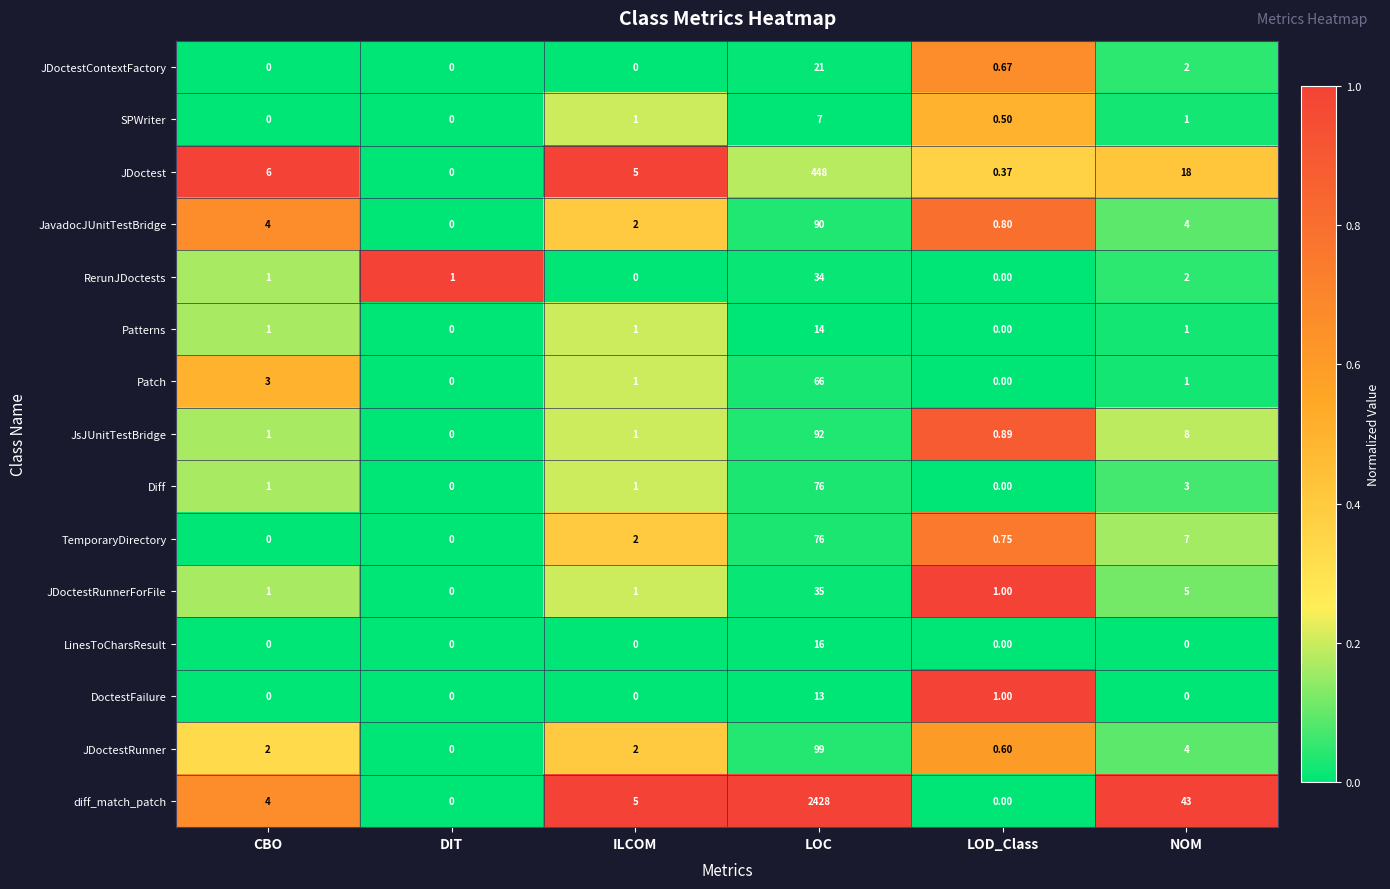

What is the total value across all series at NOM?

99.0